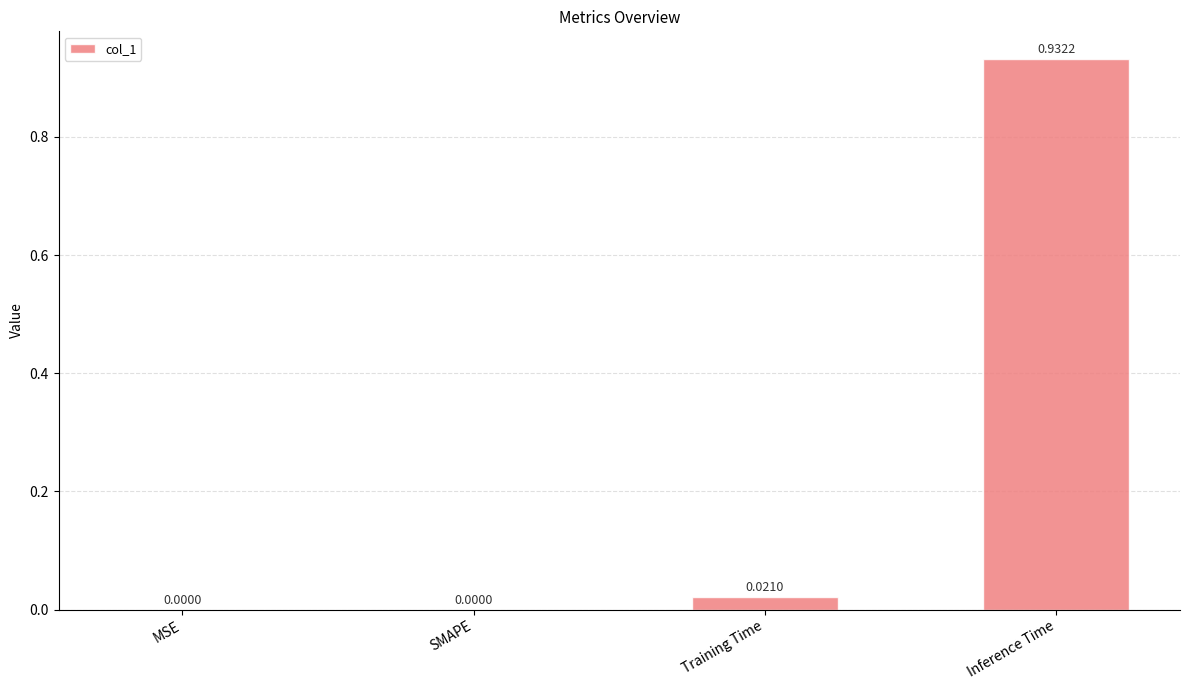

Which label corresponds to the largest value in the chart?

Inference Time